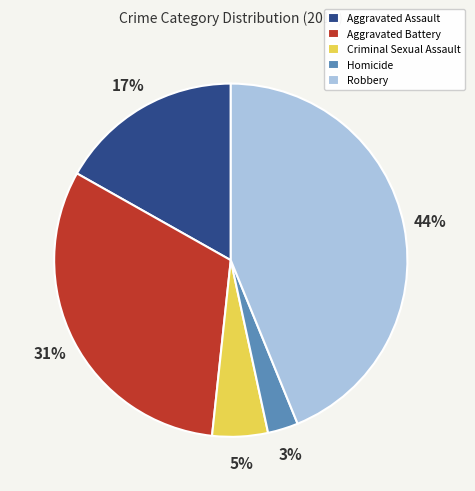

Which has a higher value, Robbery or Aggravated Assault?

Robbery